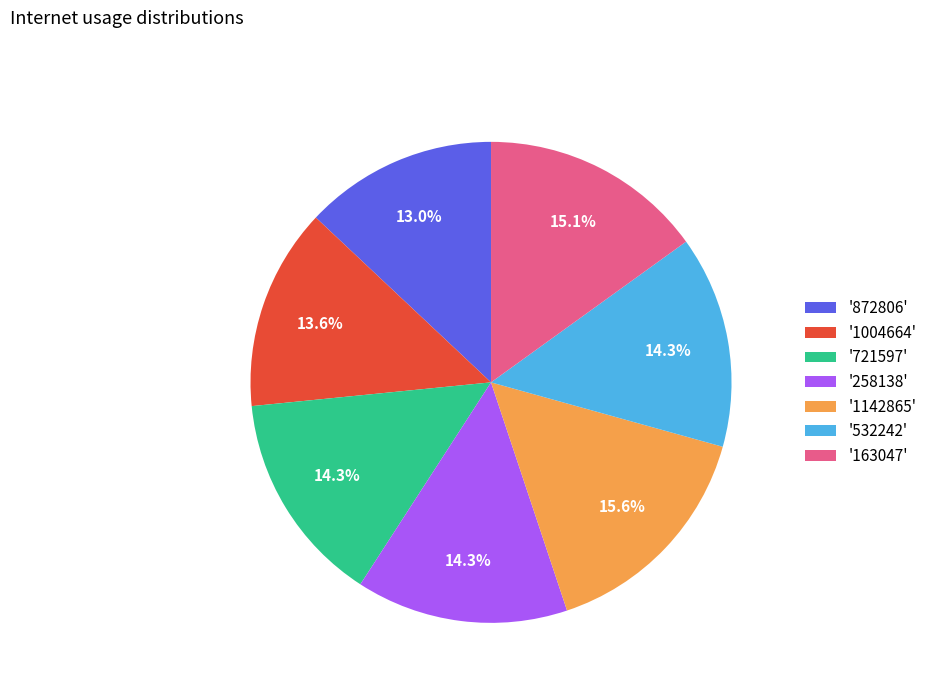

What portion of the pie excludes '163047'?

84.9%